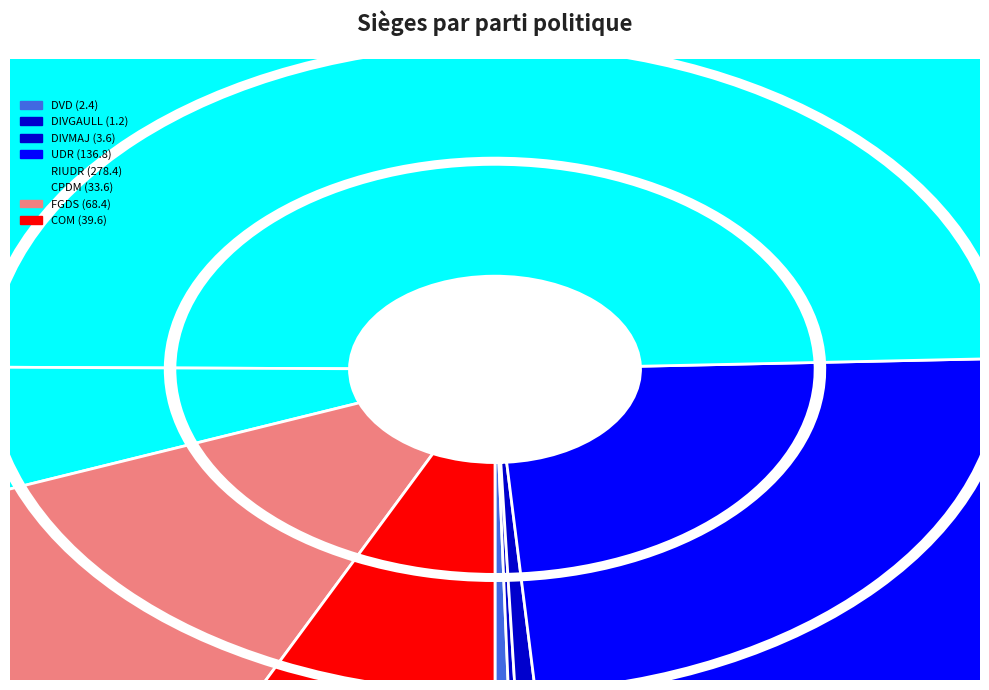

True or false: UDR accounts for 24% of the total.

True